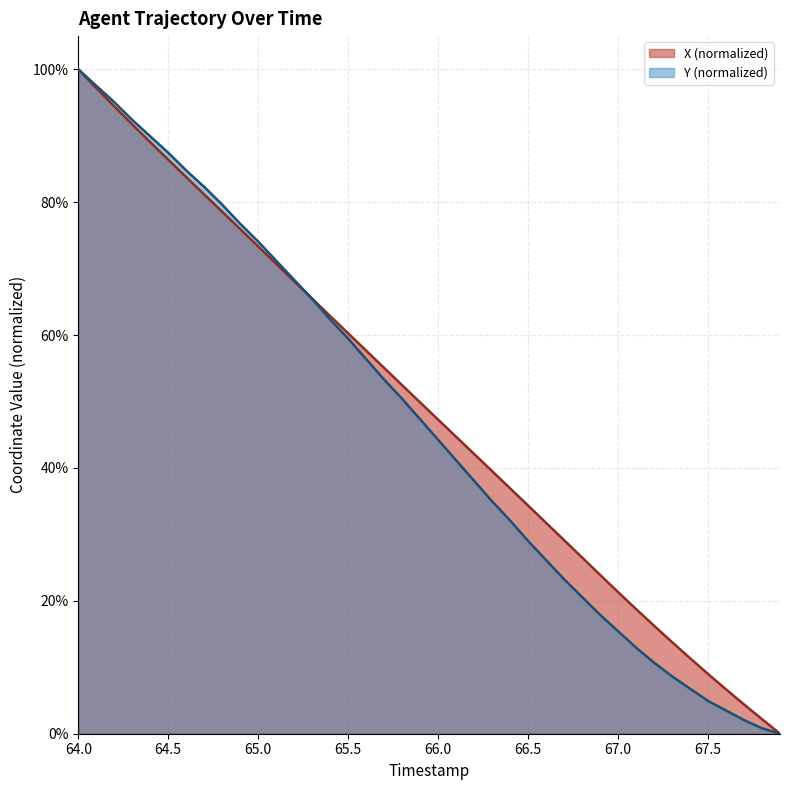

Rank the series by their average value, from lowest to highest.

Y (normalized), X (normalized)